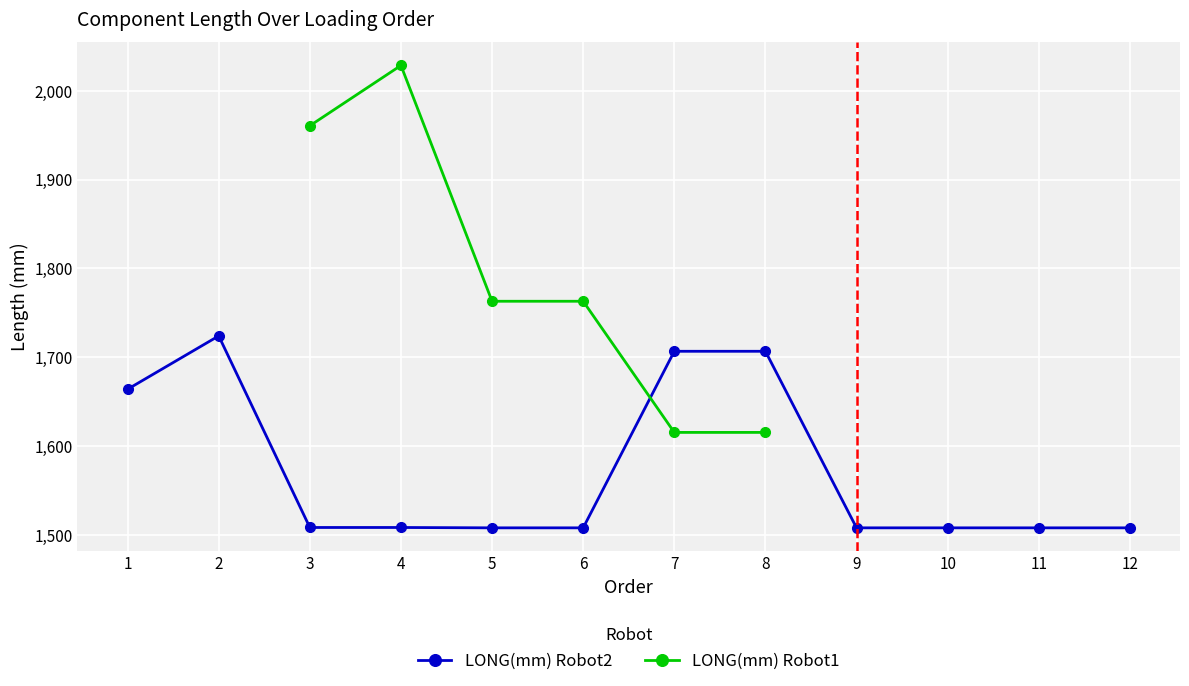

The chart shows a value of 1706.7 at 7. True or false?

True